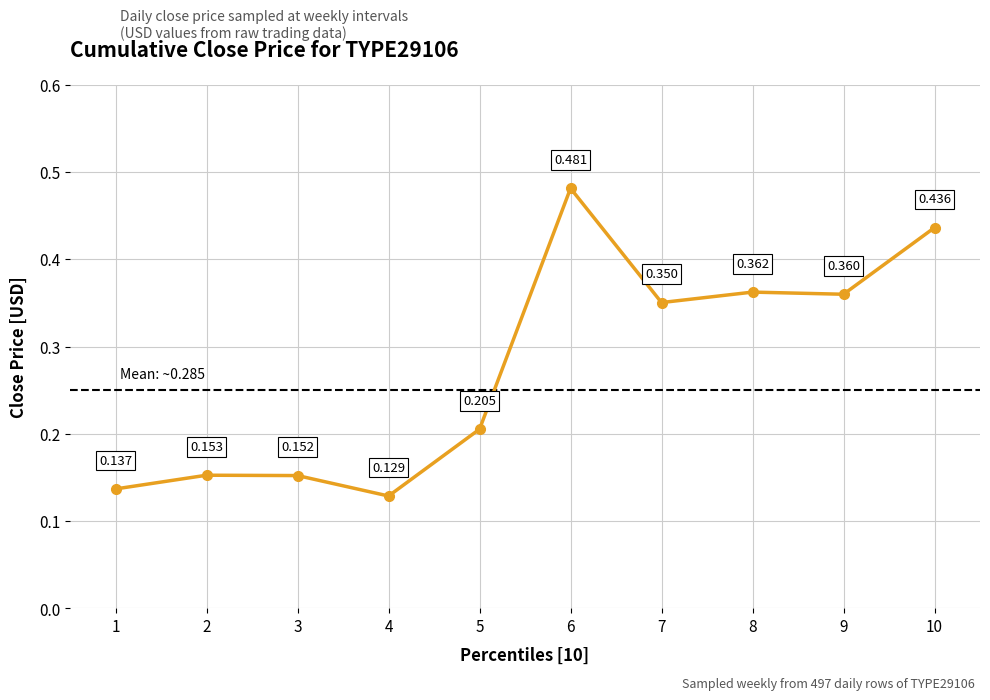

What is the sum of all values?

2.8